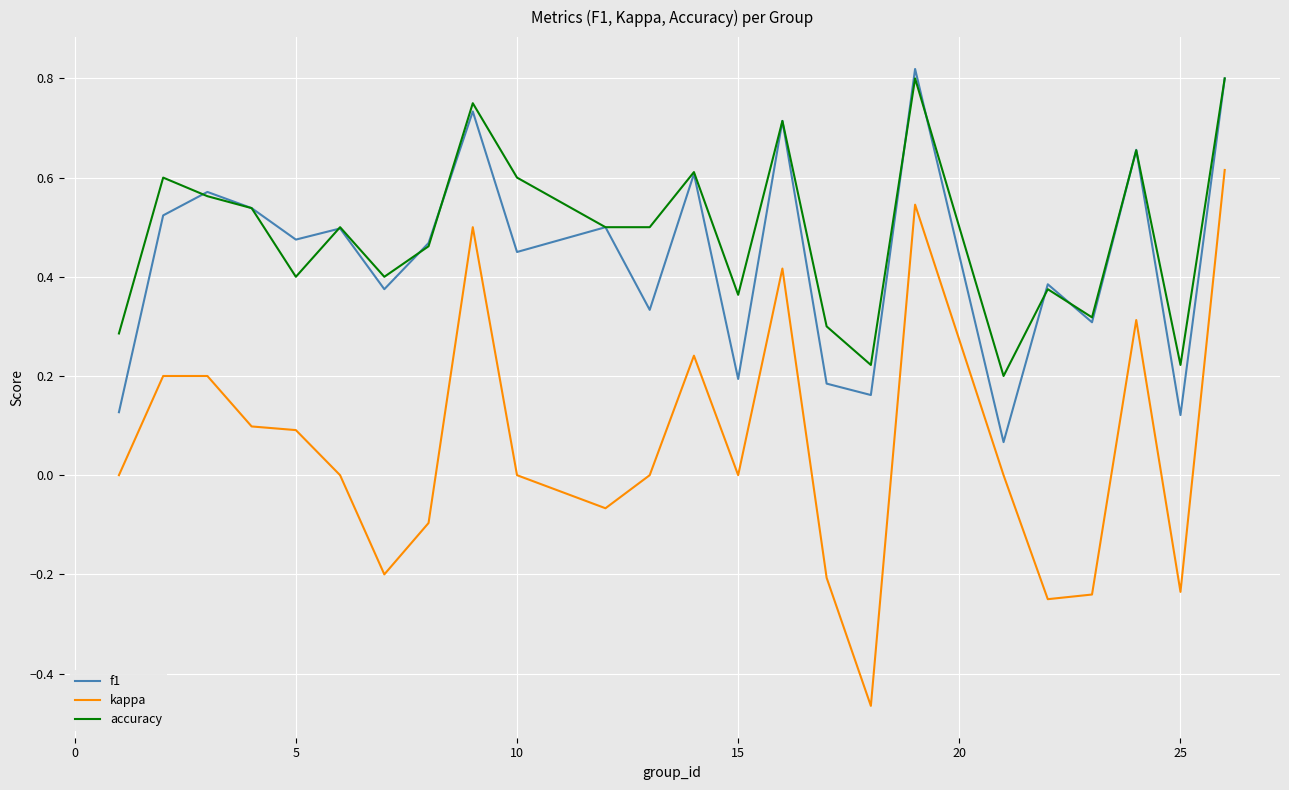

Which series has the largest range (max minus min)?

kappa